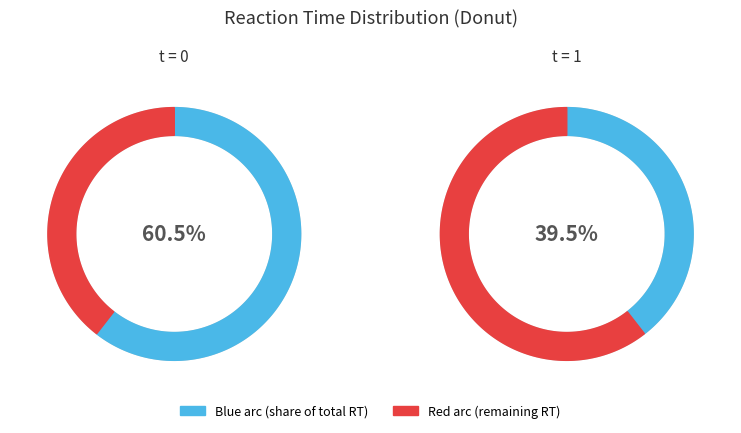

To the nearest percent, what portion does 1 represent?

39%